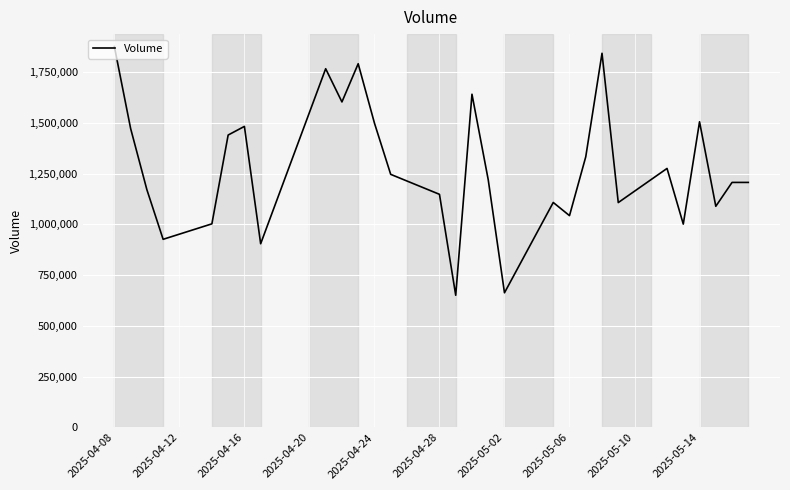

What is the maximum value shown in the chart?

1874900